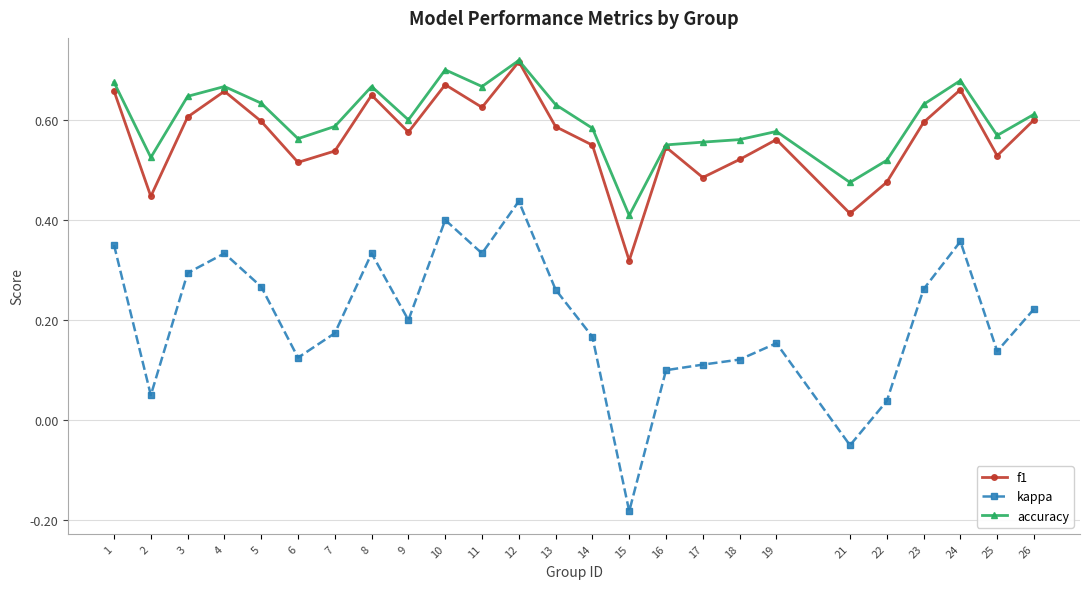

Is it true that kappa equals 0.3 at 26?

False